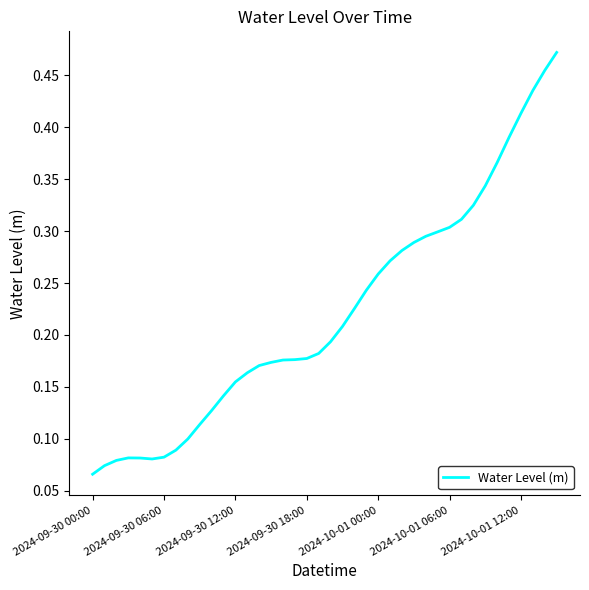

What is the sum of all values?

8.9